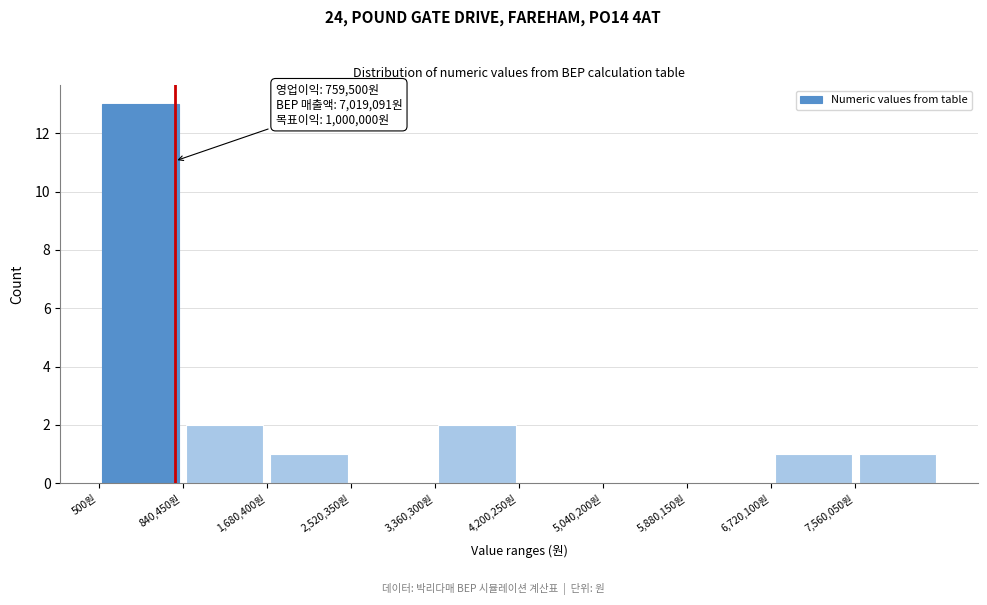

Which range on the x-axis has the tallest bar?

0 to 800000